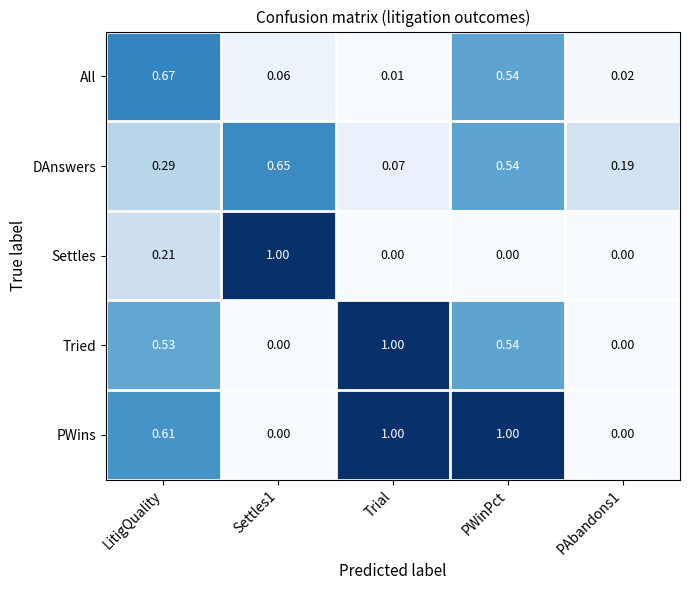

At LitigQuality, list the series in order from largest to smallest.

All, PWins, Tried, DAnswers, Settles